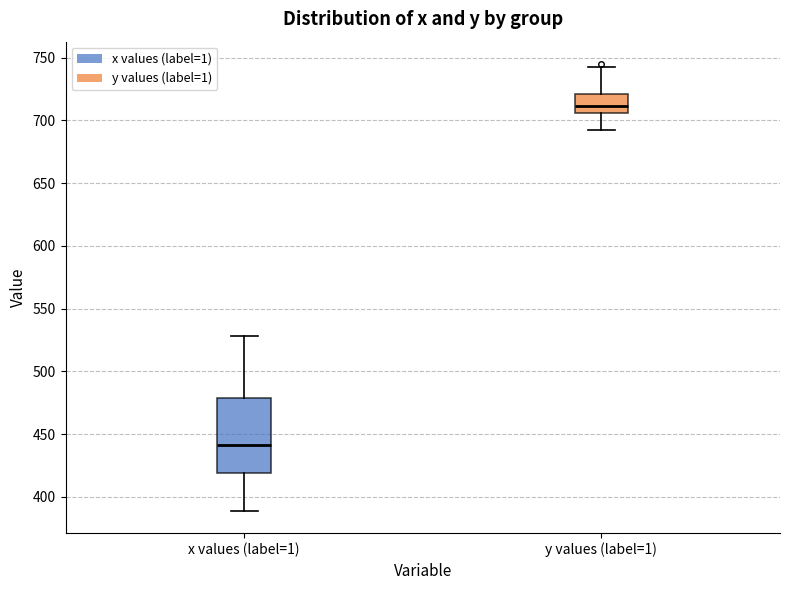

Reading left to right, transcribe this box plot: for each box, give where its median line is, the range the box spans, and where its two whiskers end, as read against the y-axis. The values are not printed on the chart, so give them approximately, as read against the axis.

x values (label=1): median 440, box 420 to 480, whiskers 390 to 530
y values (label=1): median 710, box 705 to 720, whiskers 690 to 745